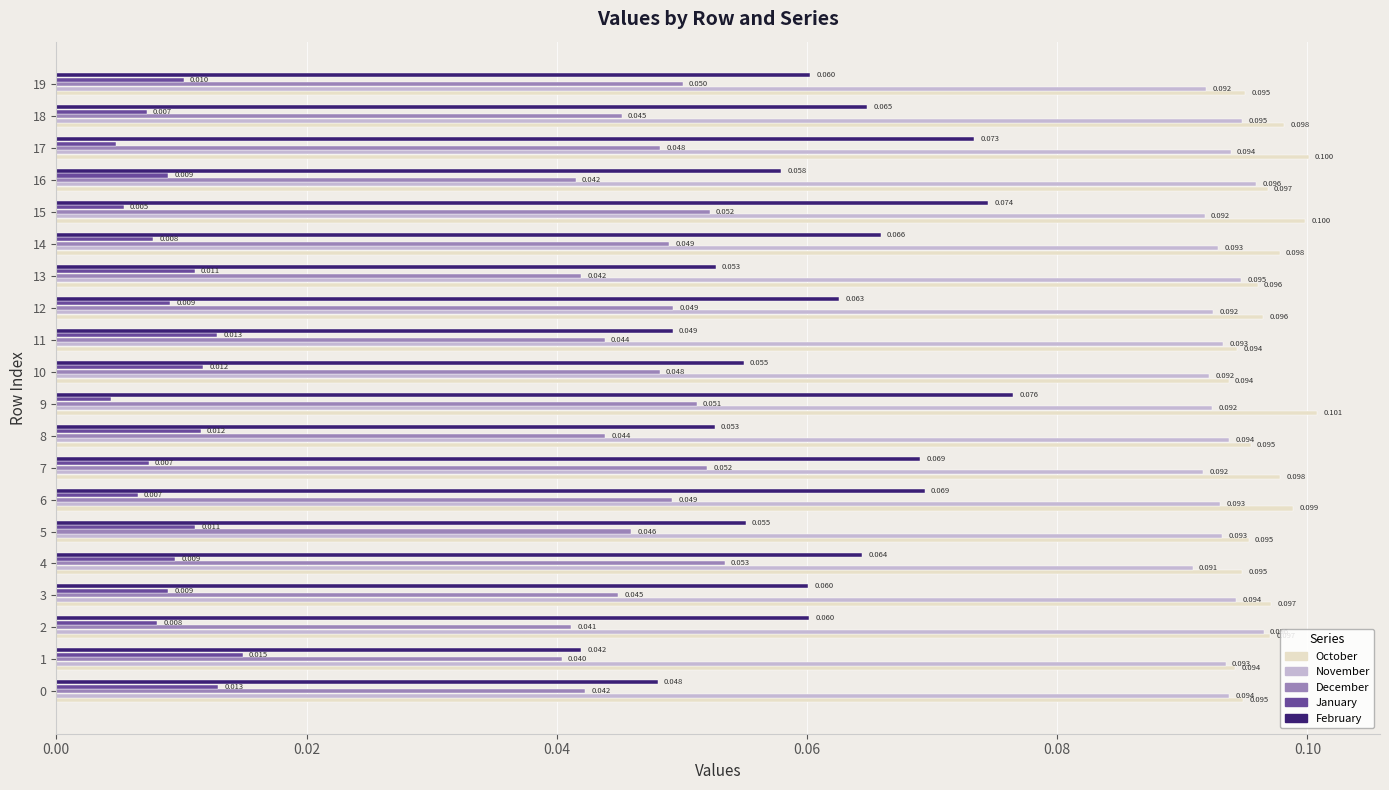

At 0, list the series in order from smallest to largest.

January, December, February, November, October